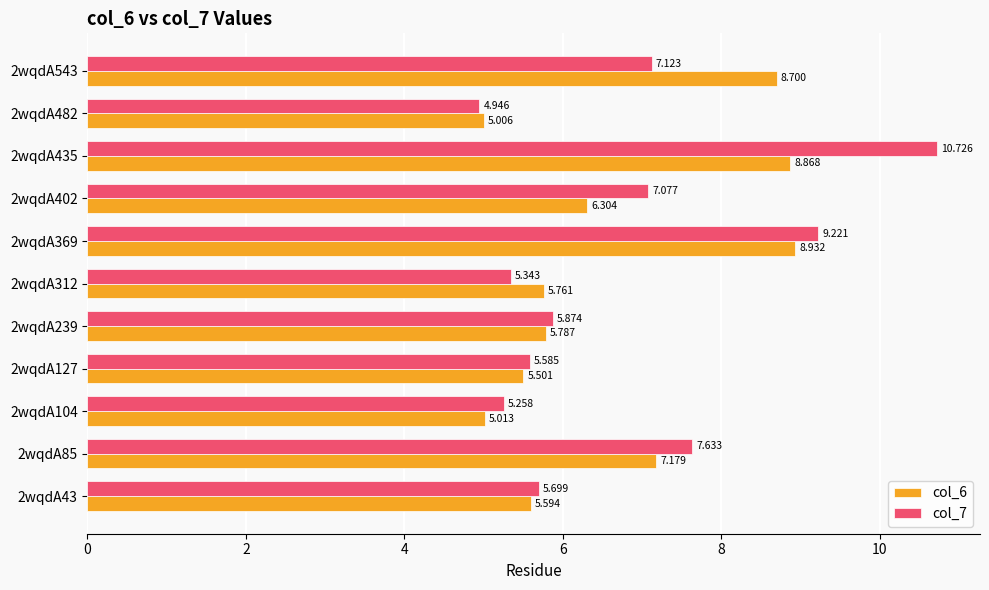

Is the value of col_6 at 2wqdA482 greater than the value of col_7 at 2wqdA85?

No